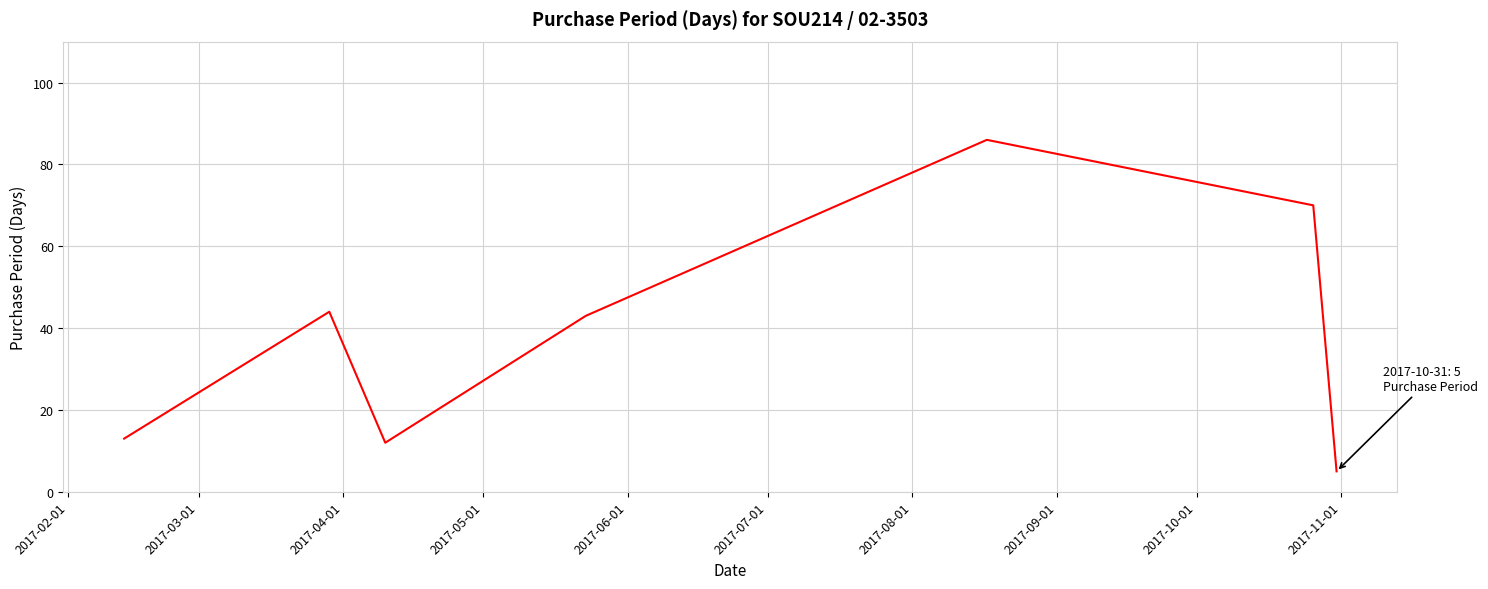

What is the minimum value shown in the chart?

5